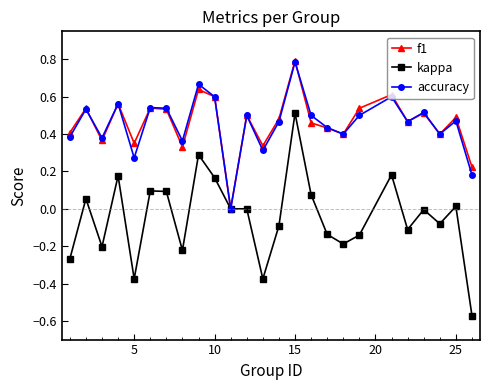

True or false: f1 has more than 0 points higher than both neighbors.

True